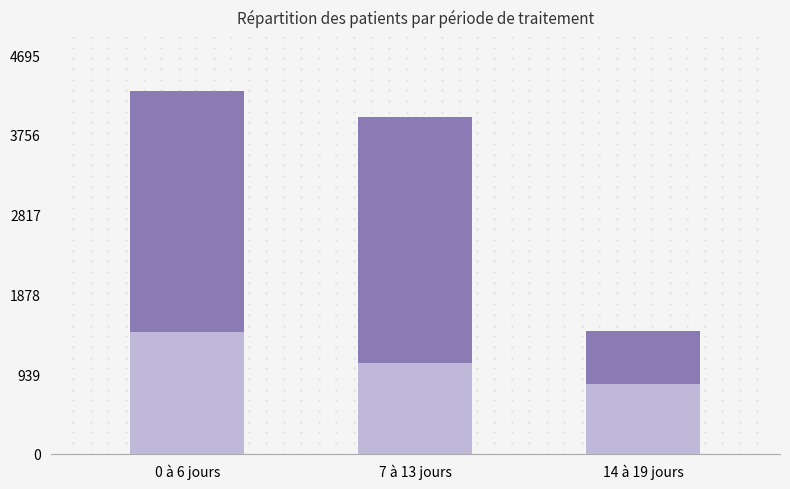

Rank the series at 0 à 6 jours from highest to lowest value.

recovered_patients, deceased_patients, patients_in_hospital